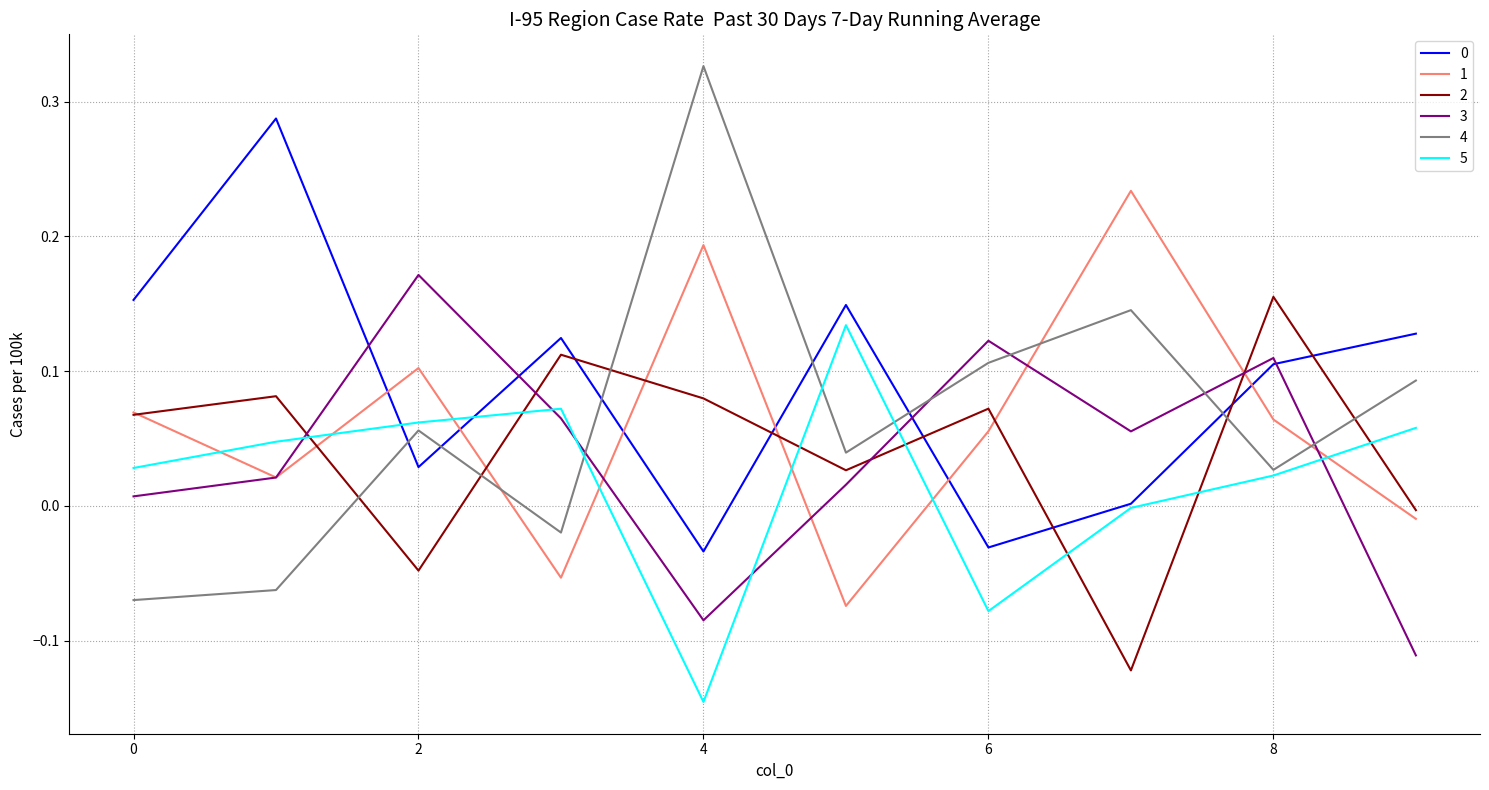

True or false: 0 and 1 cross at least once.

True